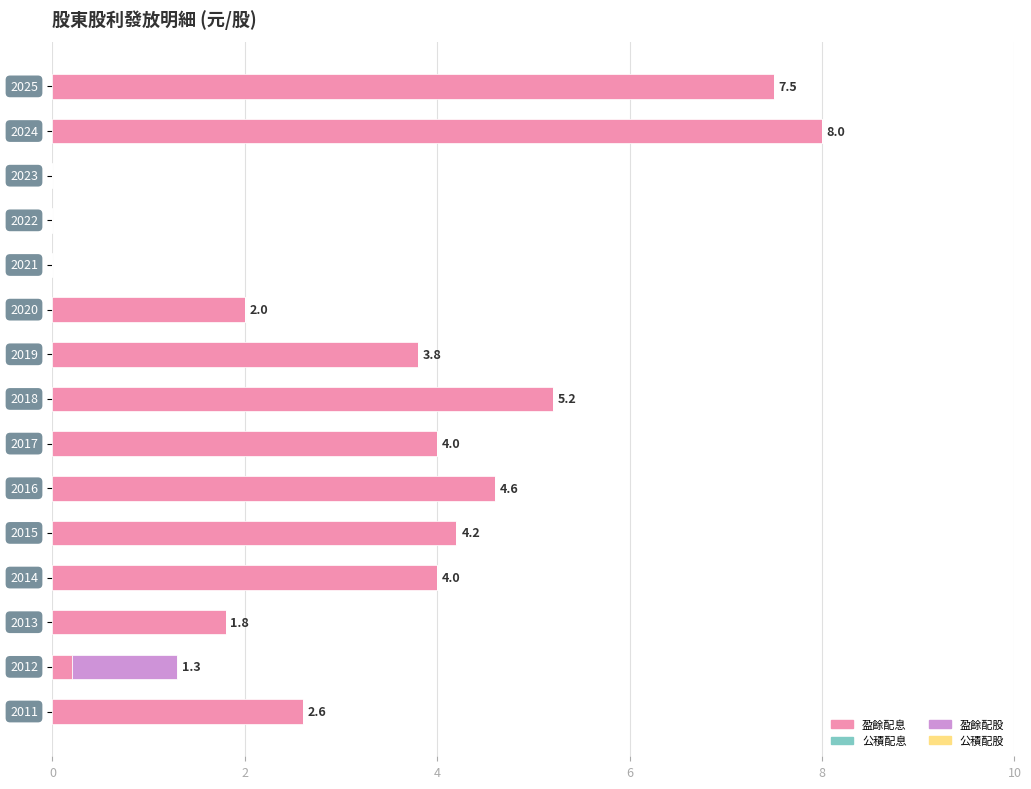

Which series has the widest spread of values?

盈餘配息